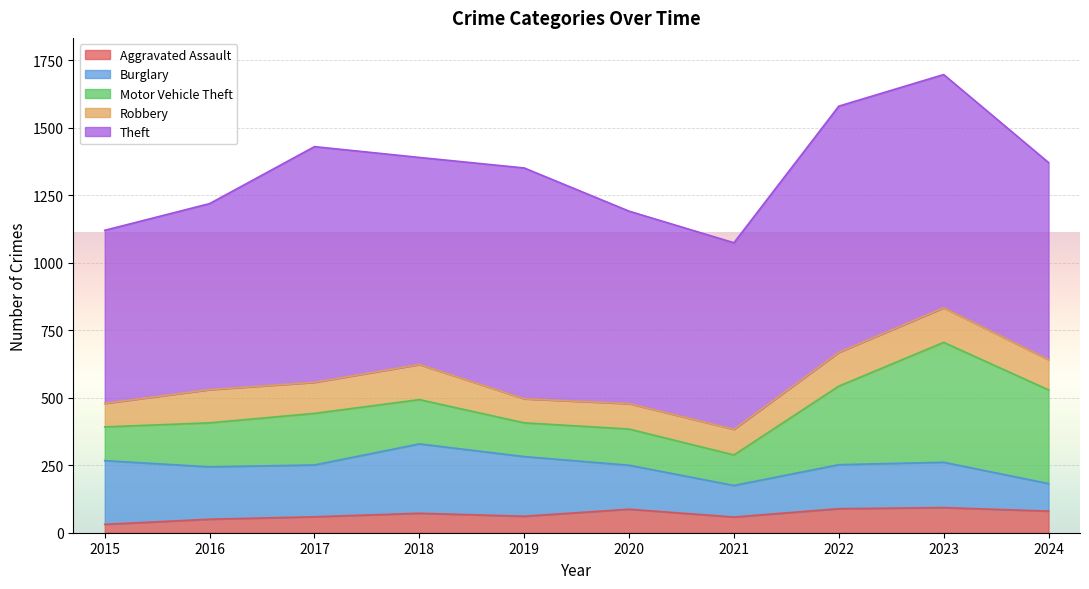

At which category does Burglary reach its first local valley?

2017